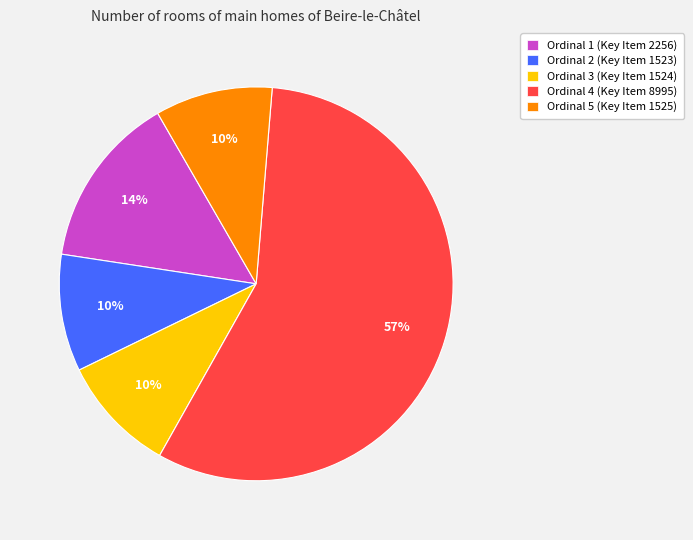

Between Ordinal 3 (Key Item 1524) and Ordinal 1 (Key Item 2256), which is larger?

Ordinal 1 (Key Item 2256)